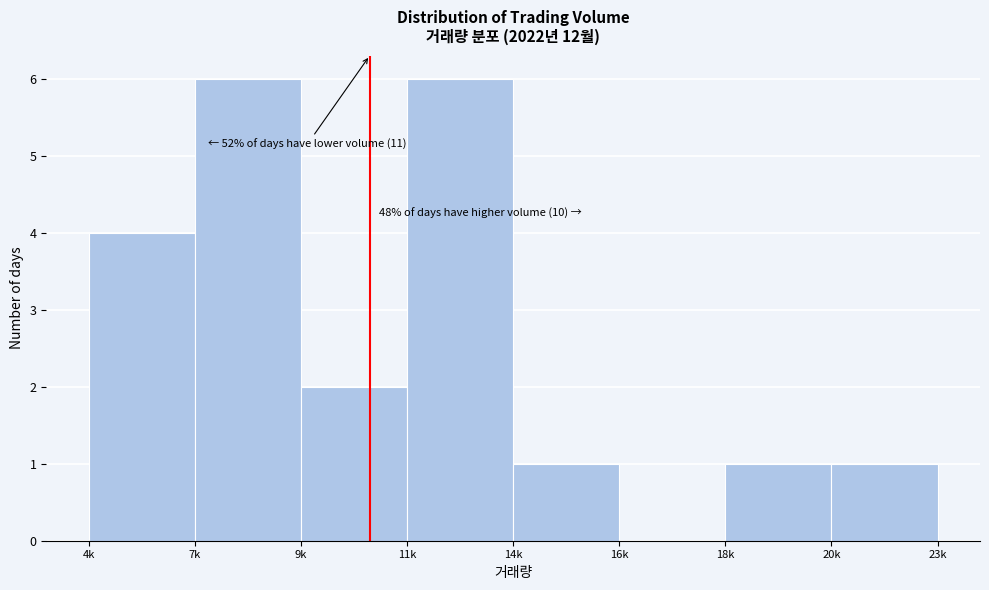

Reading left to right, list all the values displayed in this chart.

4k=4	7k=6	9k=2	11k=6	14k=1	16k=0	18k=1	20k=1